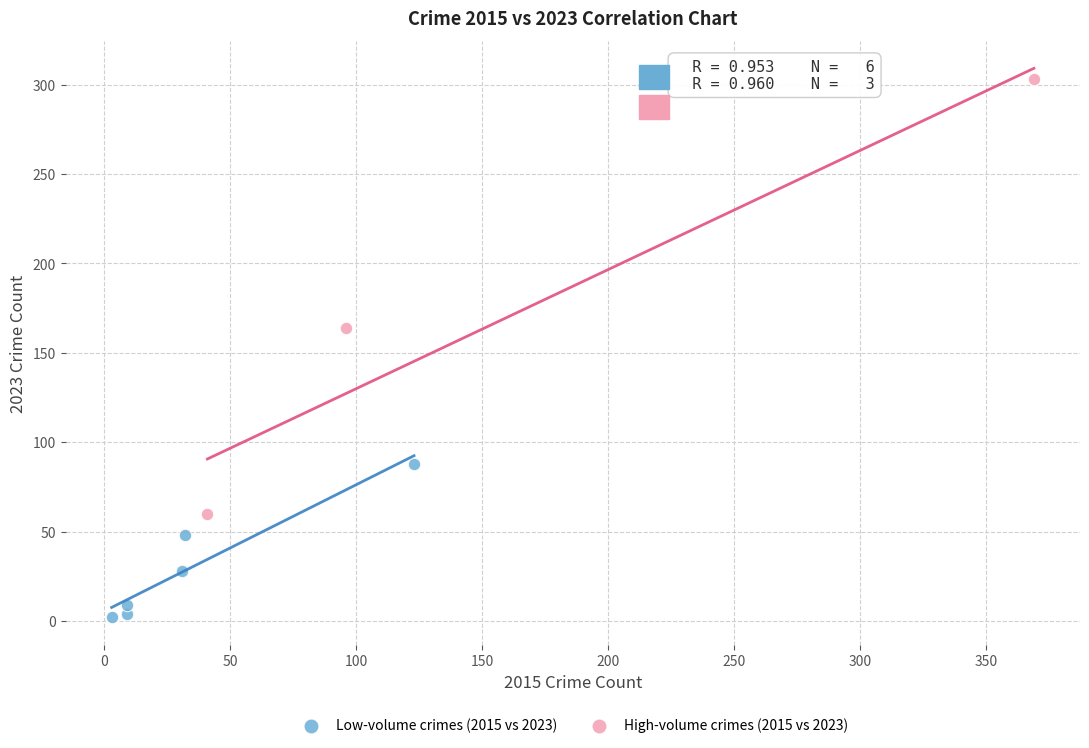

What are all the series names shown in the legend?

Low-volume crimes (2015 vs 2023), High-volume crimes (2015 vs 2023)